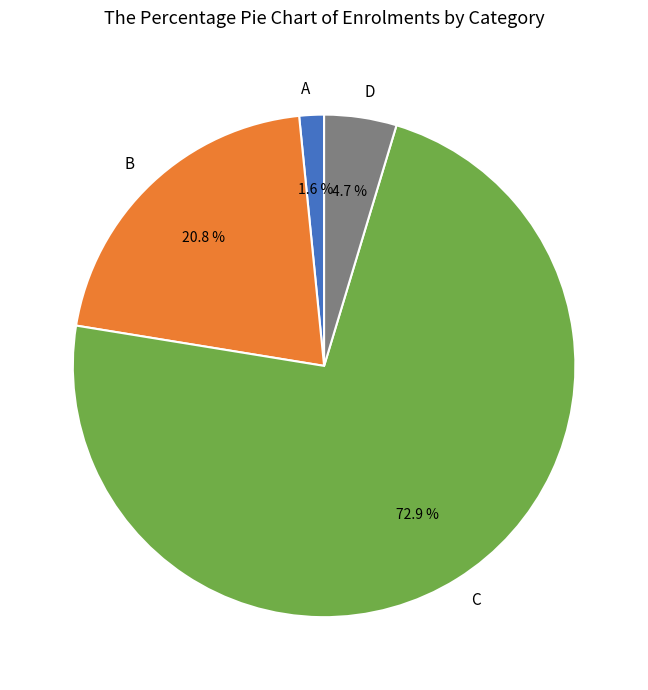

What is the largest slice in the pie chart?

C